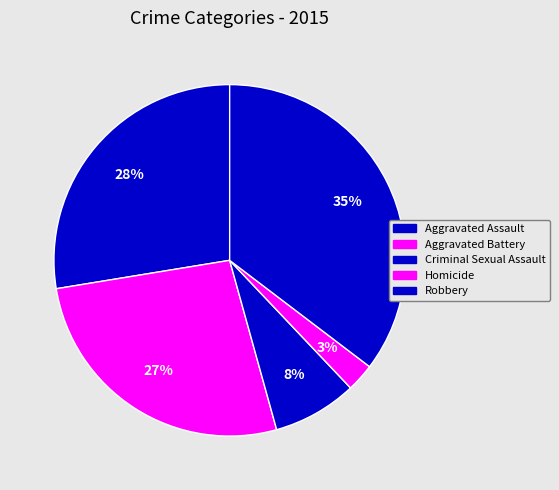

Rank the categories by value from lowest to highest.

Homicide, Criminal Sexual Assault, Aggravated Battery, Aggravated Assault, Robbery